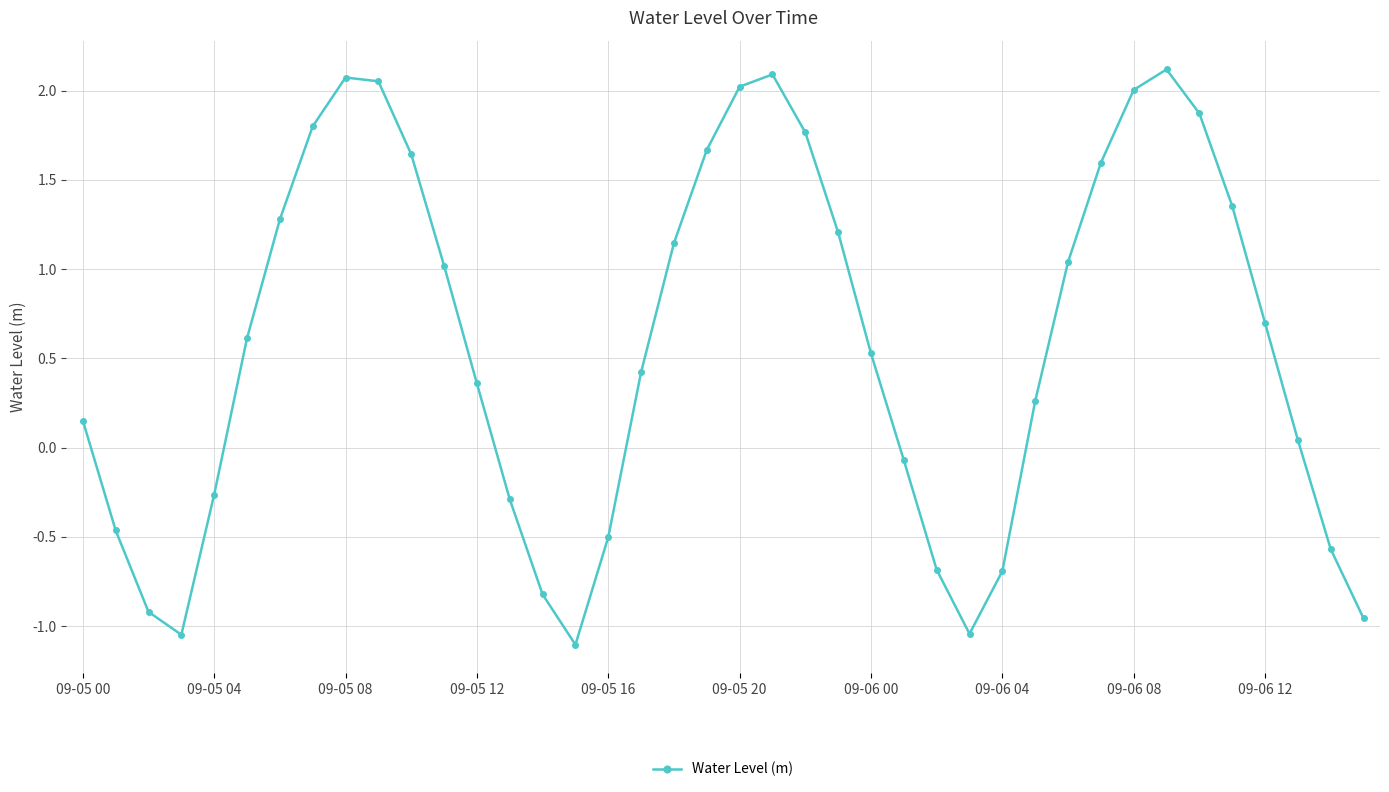

How many points are lower than both their immediate neighbors (excluding endpoints)?

3